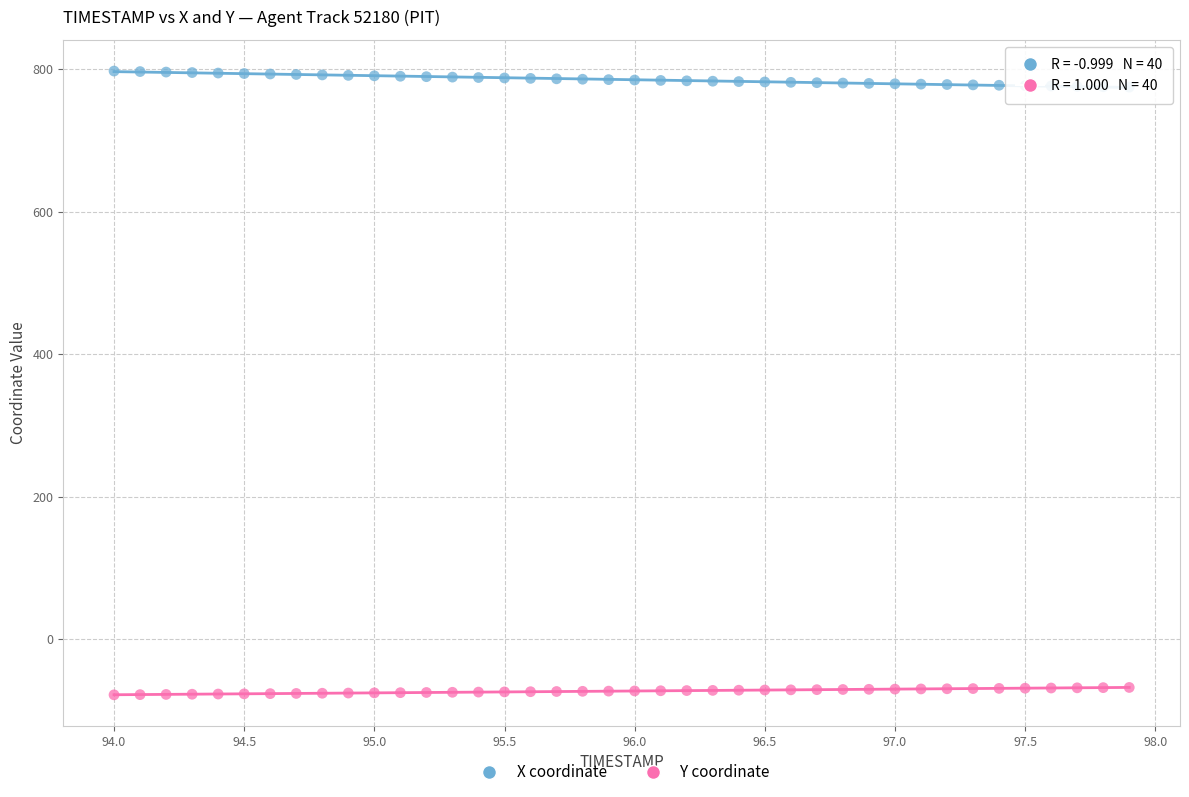

What are all the series names shown in the legend?

X coordinate, Y coordinate